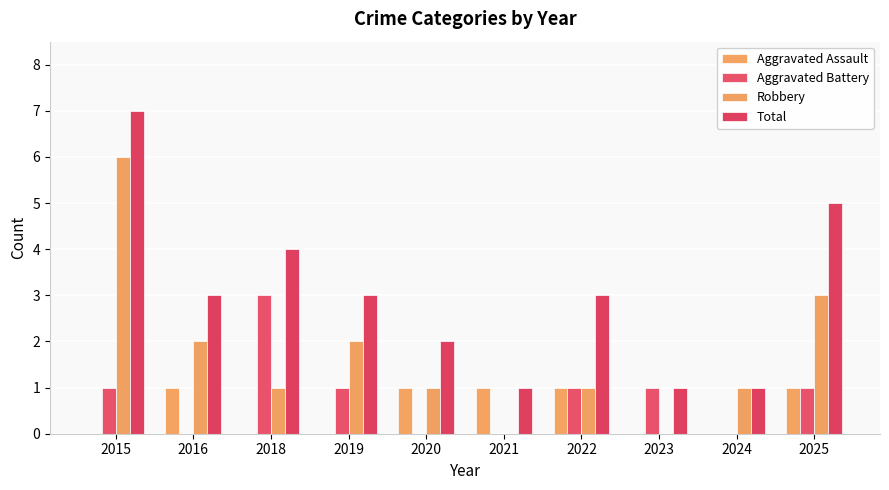

Which series changed the most between 2015 and 2016?

Robbery